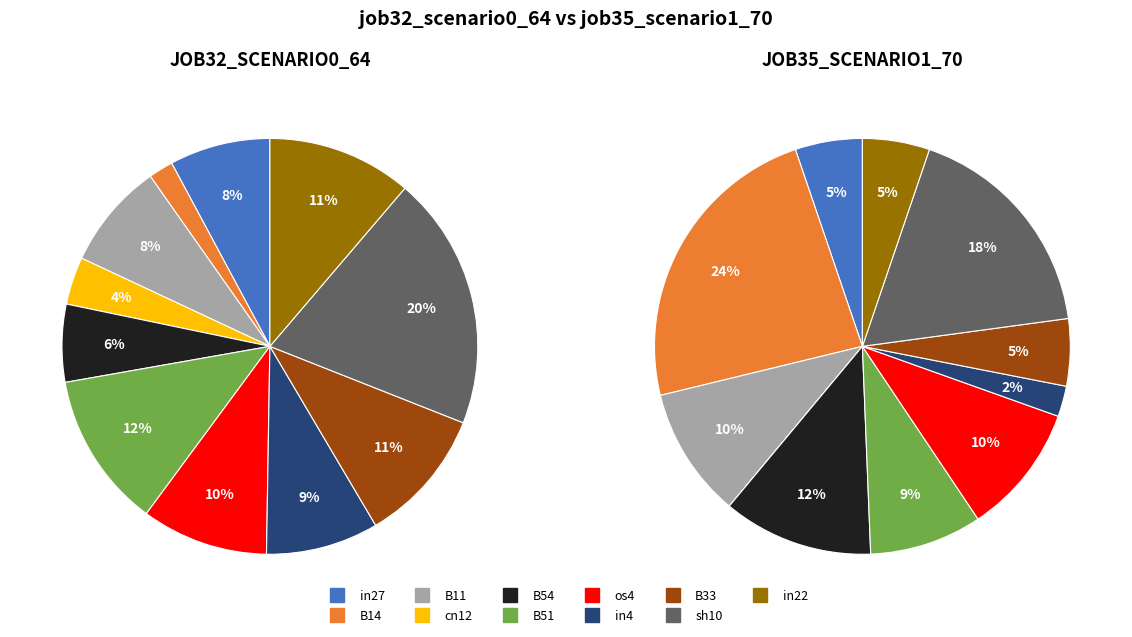

What is the difference between the highest and lowest values at os4?

0.2